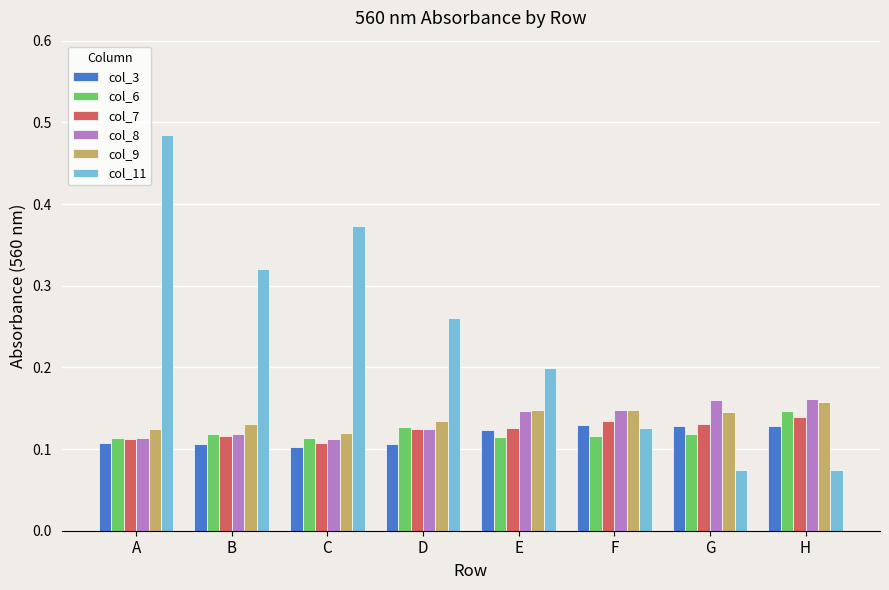

True or false: col_7 has a value of 0.2 at B.

False